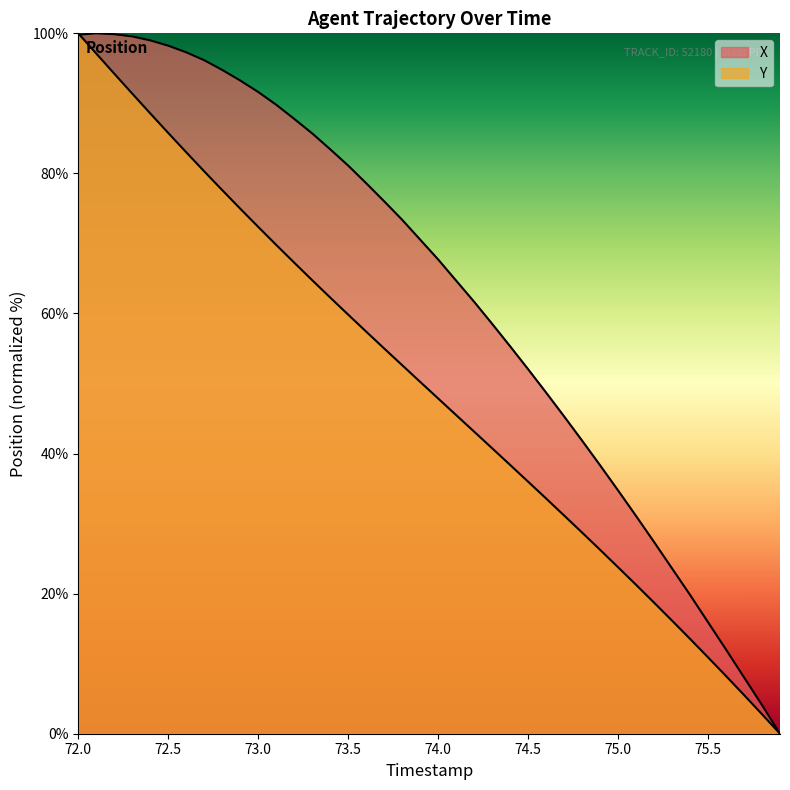

List the series in order of their overall mean, highest first.

X, Y